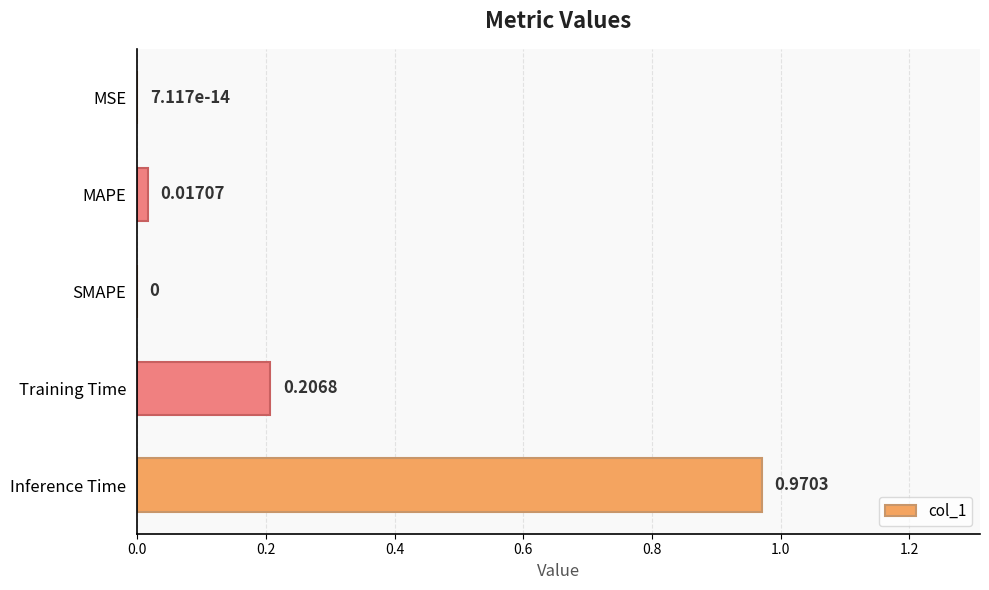

How many data points does each series have?

5